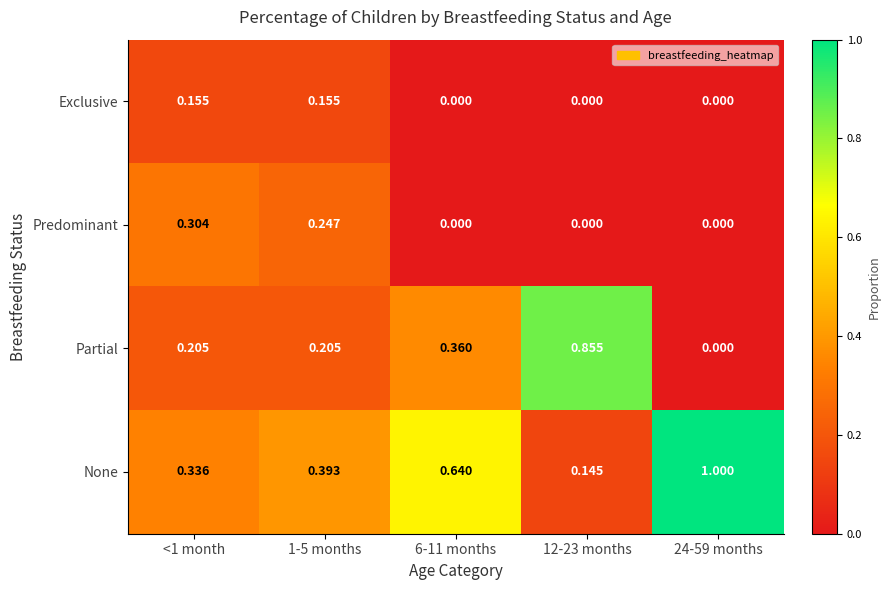

Is the value of Partial at 6-11 months greater than the value of None at 24-59 months?

No